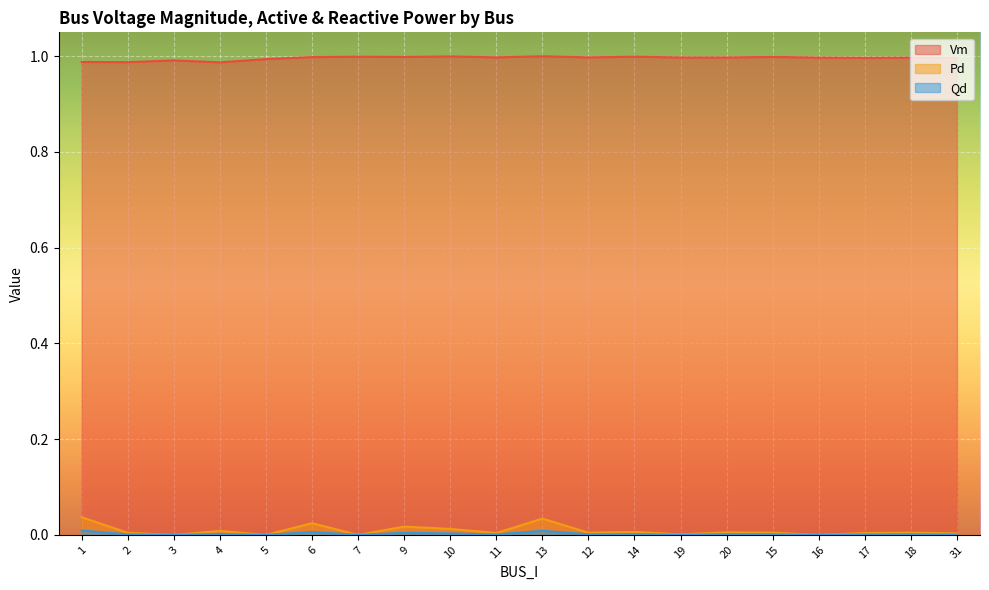

Which series has the largest total across all categories?

Vm